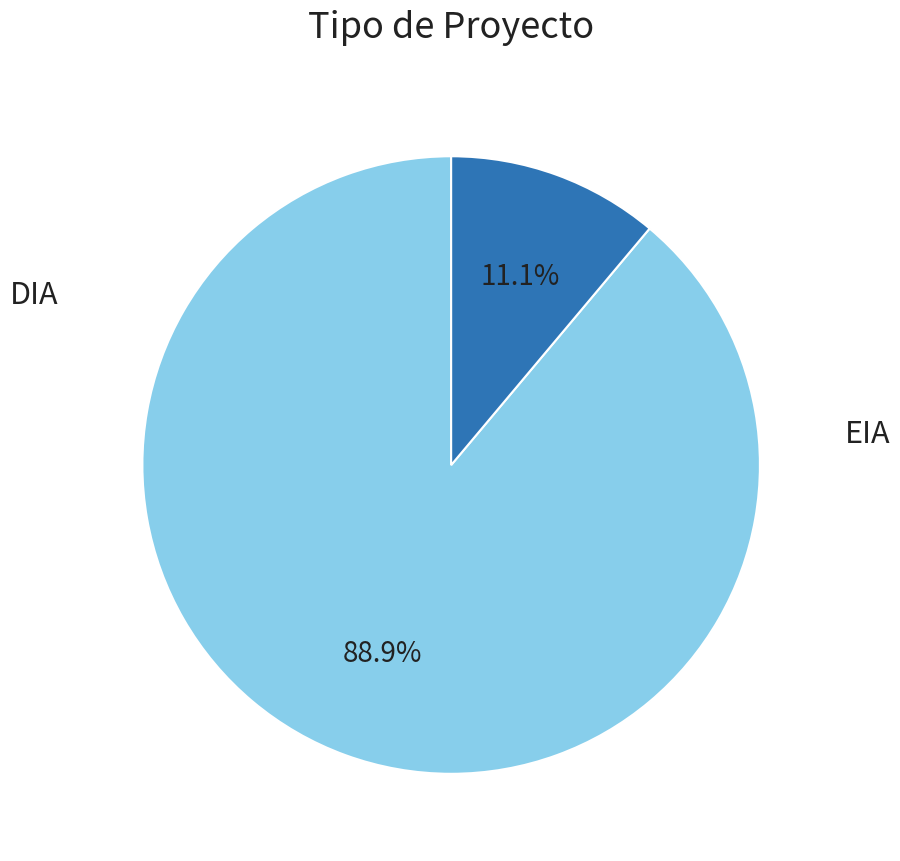

Is there any slice that represents more than half of the pie?

Yes